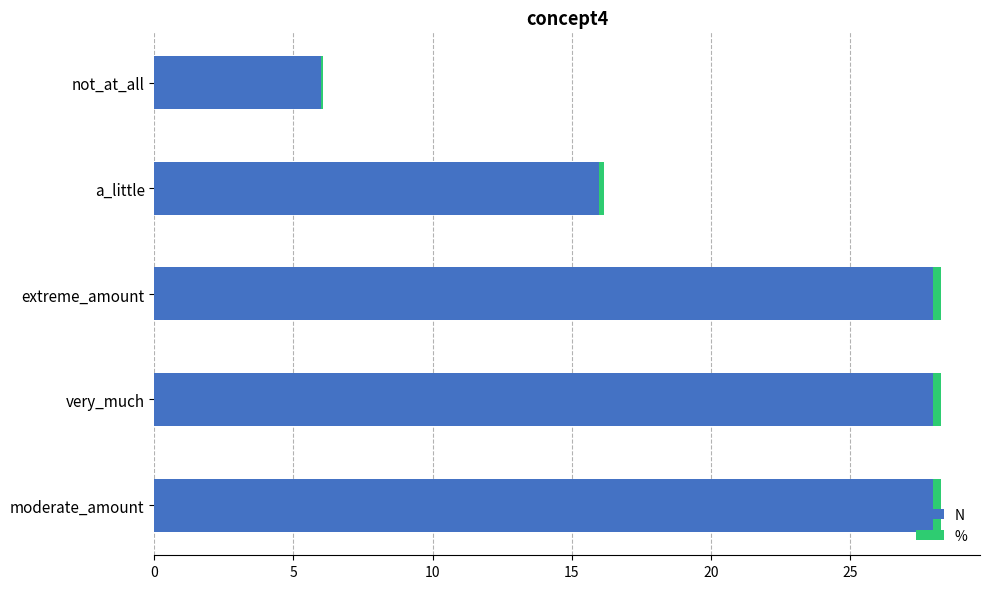

What is the maximum value for N?

28.0